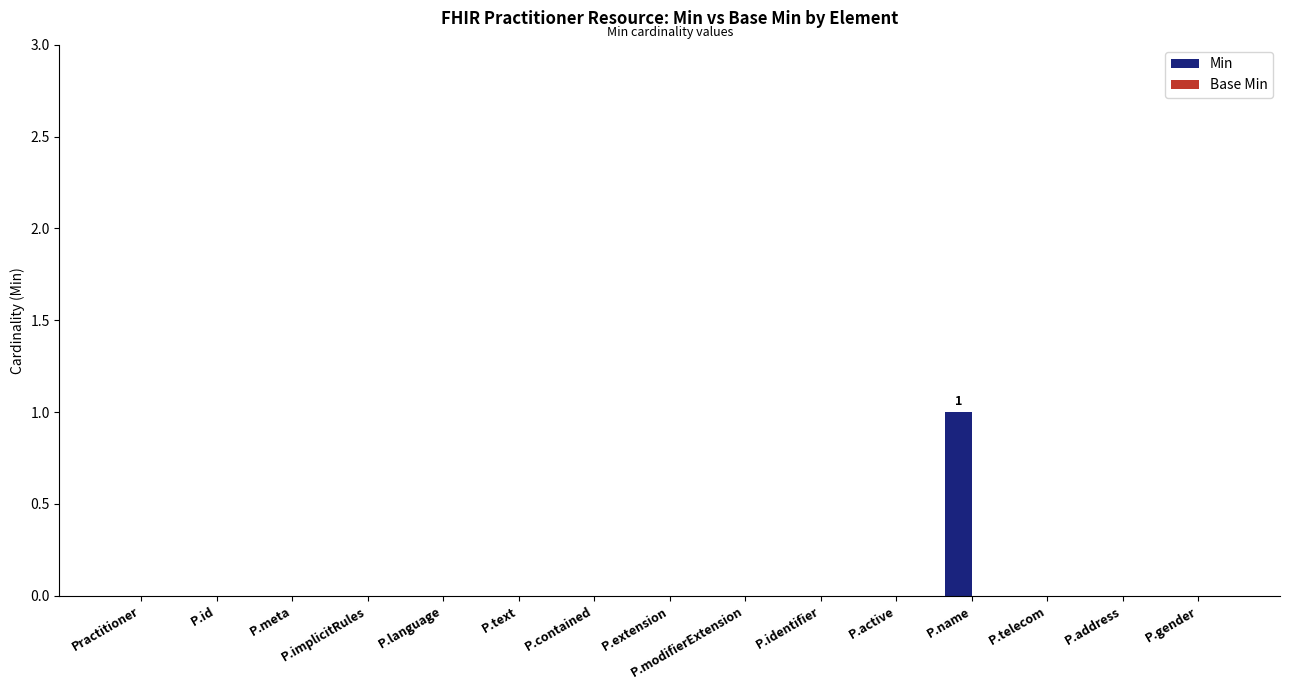

Which label corresponds to the largest value in the chart?

P.name